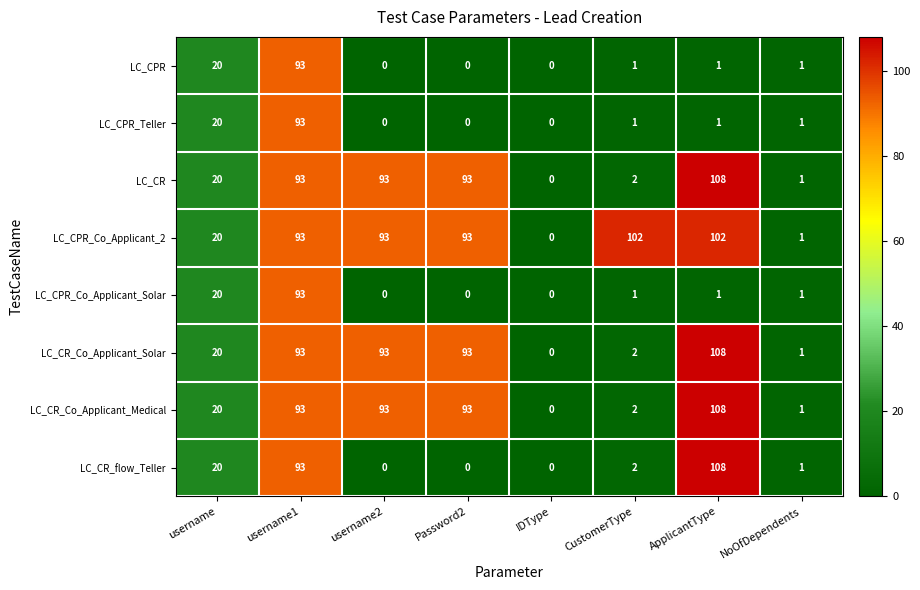

What is the maximum value shown in the chart?

108